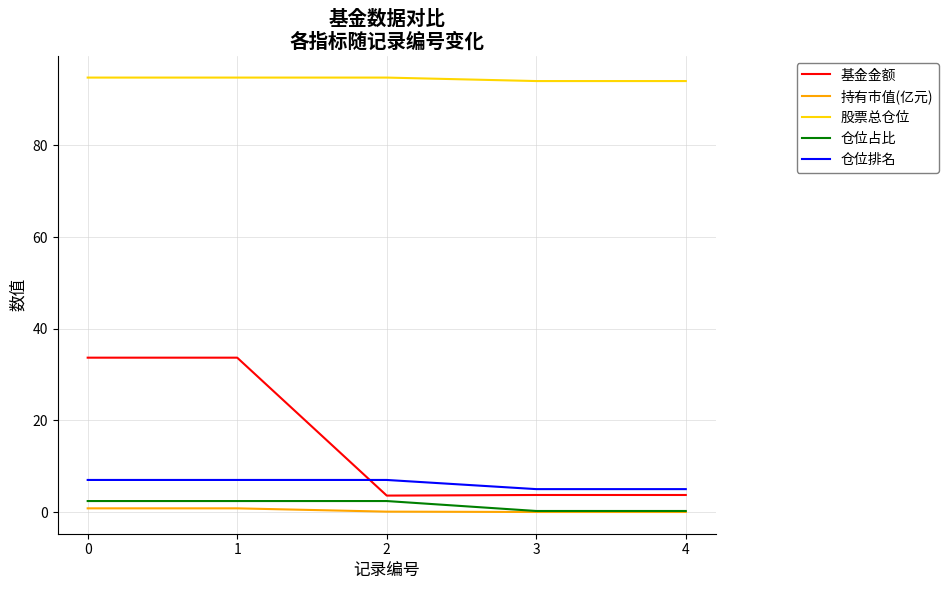

Between 0 and 3, which series saw the biggest shift?

基金金额